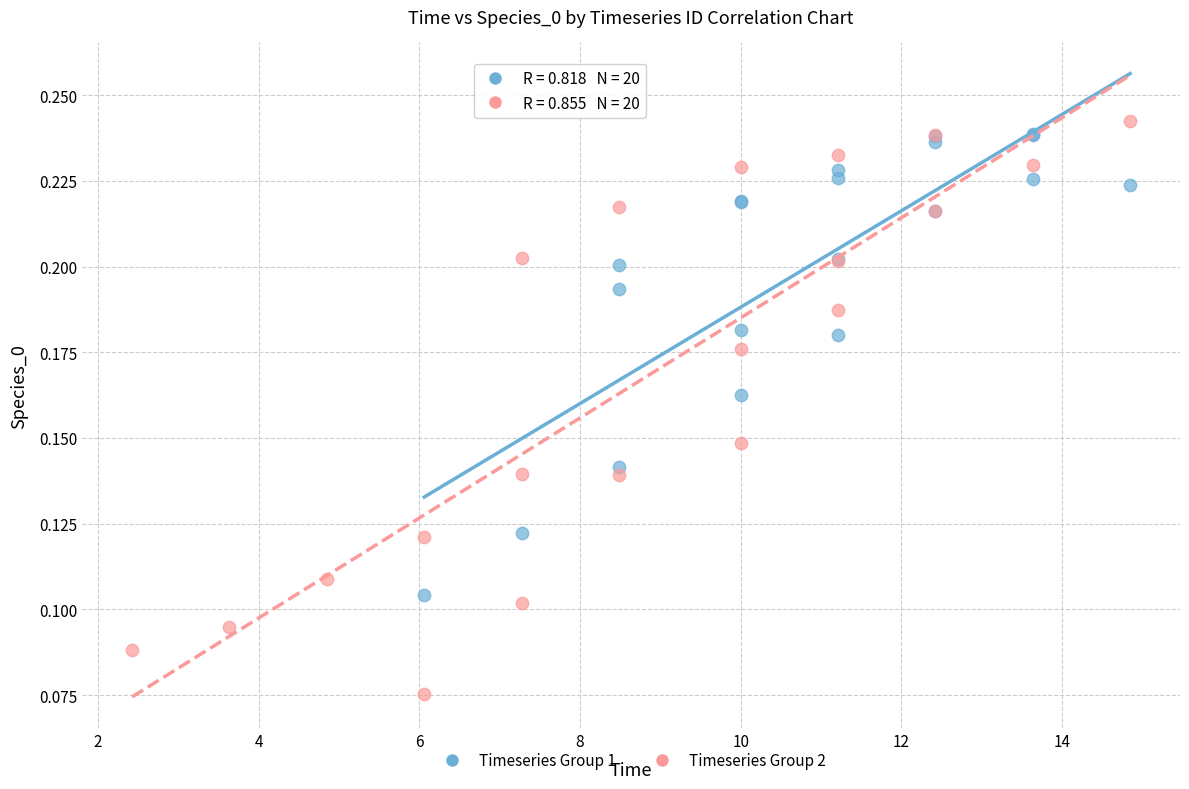

Which series has the widest spread of Y values?

Timeseries Group 2